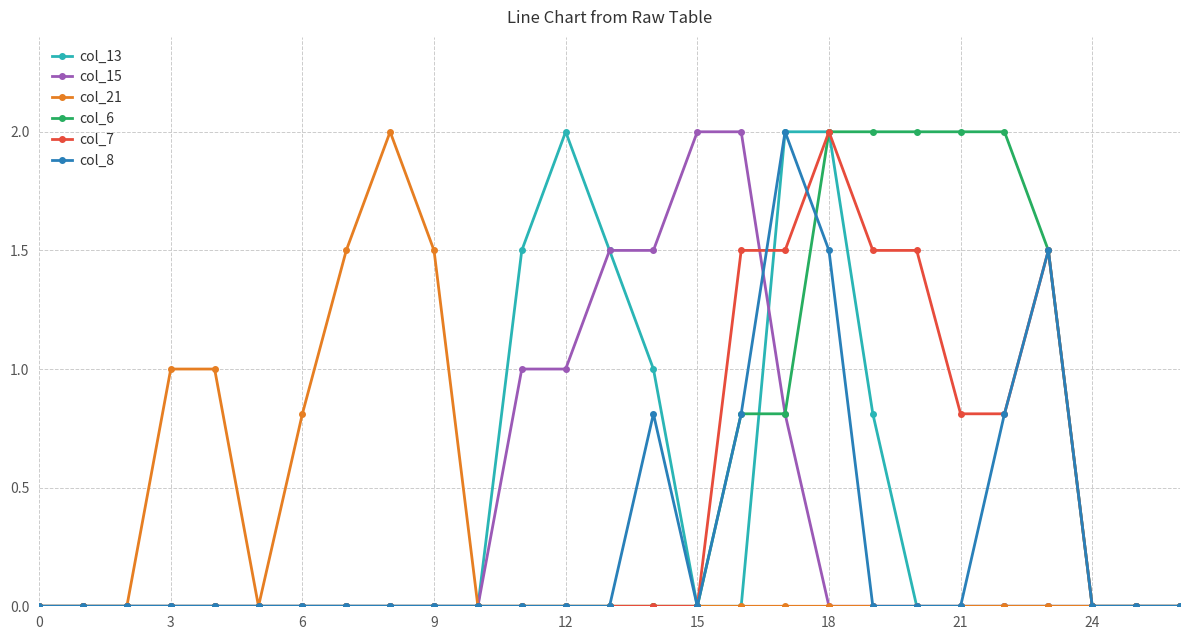

What is the maximum value for col_6?

2.0